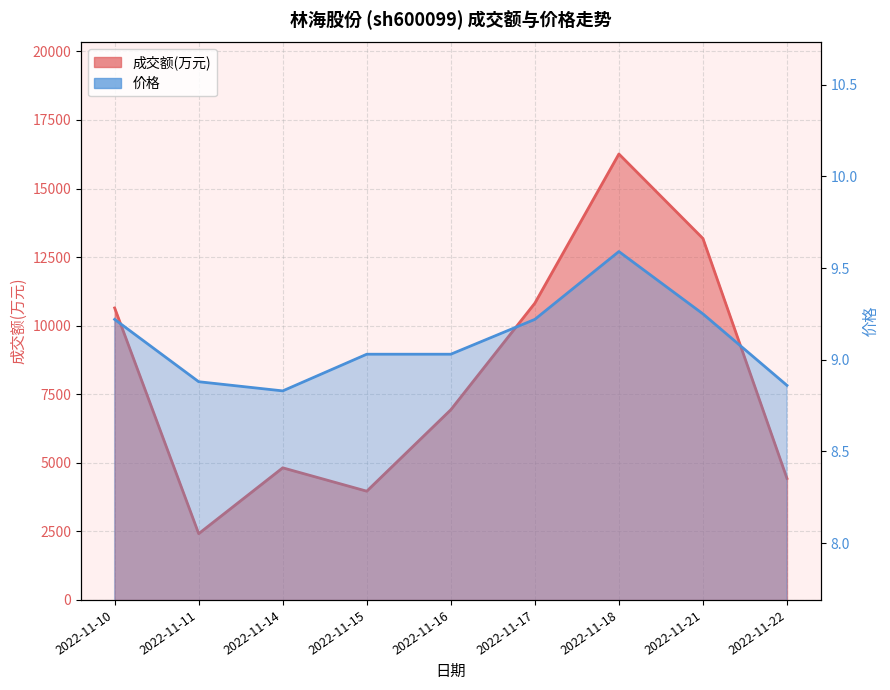

Reading right to left, list all the values displayed in this chart.

成交额(万元): 2022-11-22=4430.0	2022-11-21=13178.0	2022-11-18=16259.0	2022-11-17=10820.0	2022-11-16=6934.0	2022-11-15=3965.0	2022-11-14=4817.0	2022-11-11=2416.0	2022-11-10=10646.0
价格: 2022-11-22=8.9	2022-11-21=9.2	2022-11-18=9.6	2022-11-17=9.2	2022-11-16=9.0	2022-11-15=9.0	2022-11-14=8.8	2022-11-11=8.9	2022-11-10=9.2